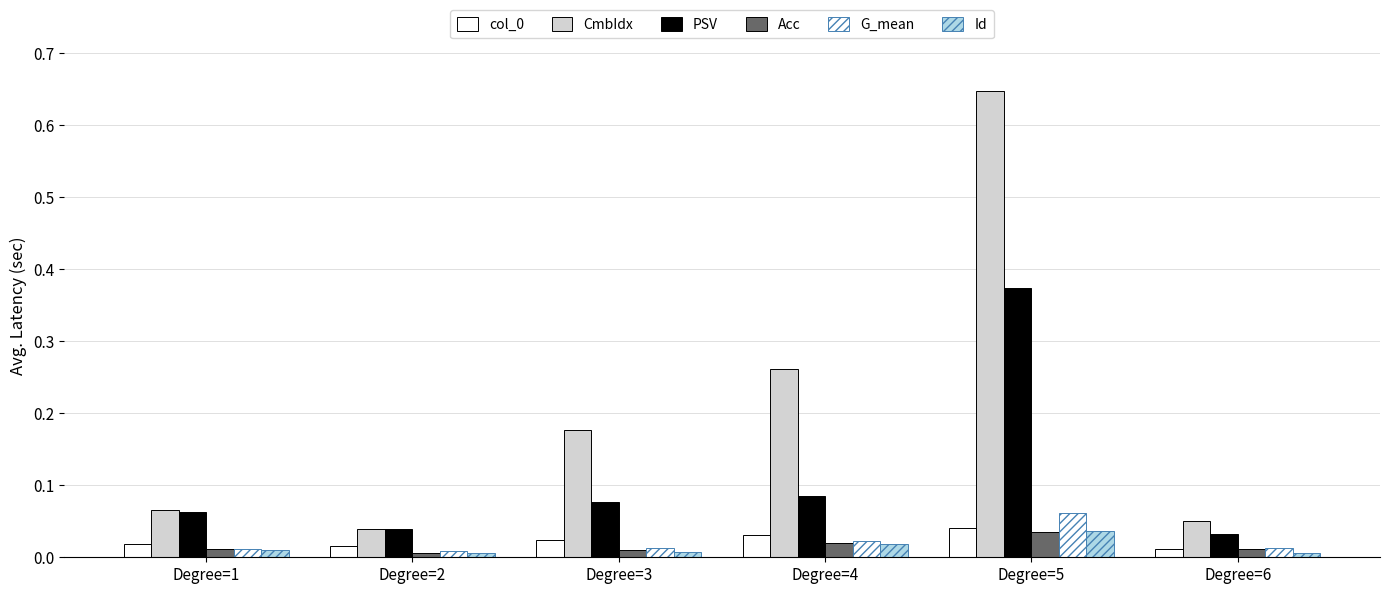

Count the number of data series in this chart.

6